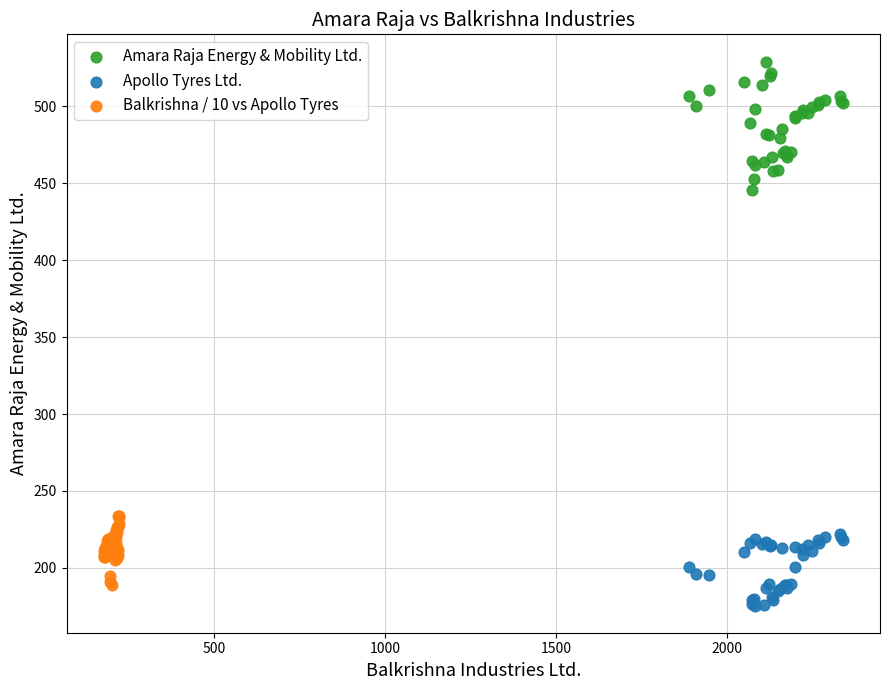

Which series reaches the maximum Y coordinate?

Amara Raja Energy & Mobility Ltd.